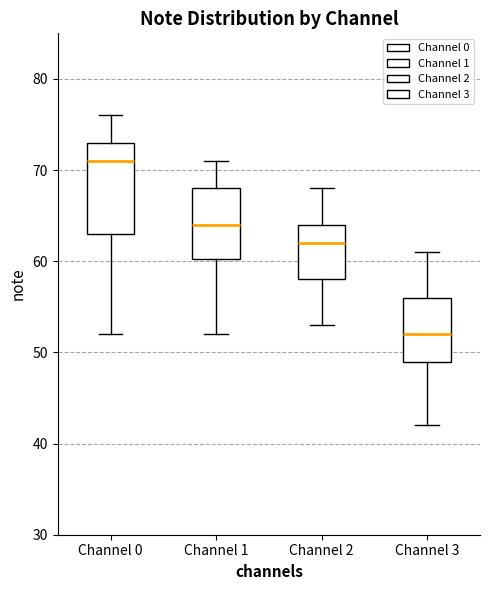

Reading left to right, read every box against the y-axis: the position of its median line, the range the box covers, and the ends of its whiskers. The values are not printed on the chart, so give them approximately, as read against the axis.

Channel 0: median 71, box 63 to 73, whiskers 52 to 76
Channel 1: median 64, box 60 to 68, whiskers 52 to 71
Channel 2: median 62, box 58 to 64, whiskers 53 to 68
Channel 3: median 52, box 49 to 56, whiskers 42 to 61